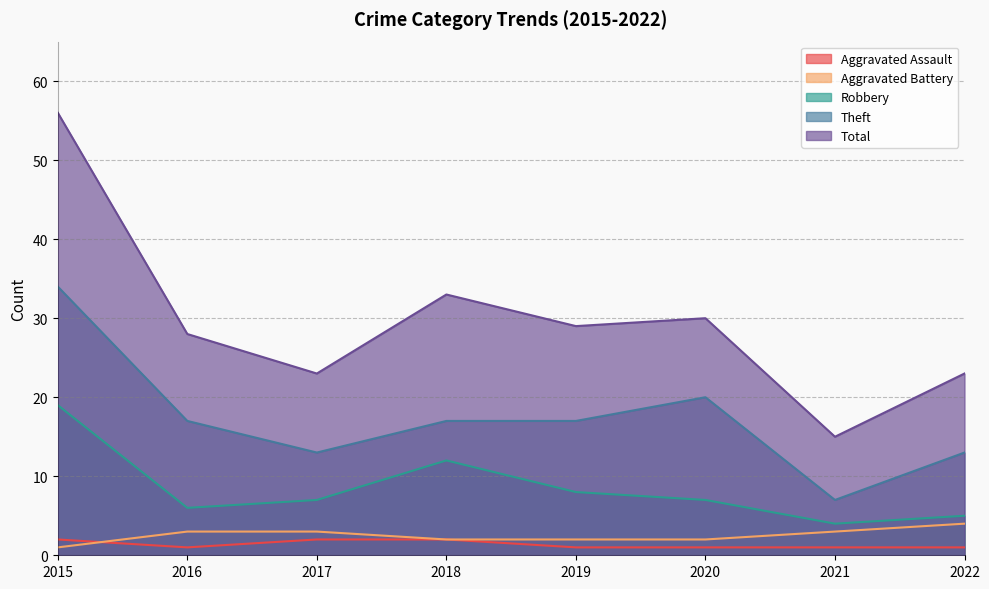

How many distinct data groups are displayed?

5